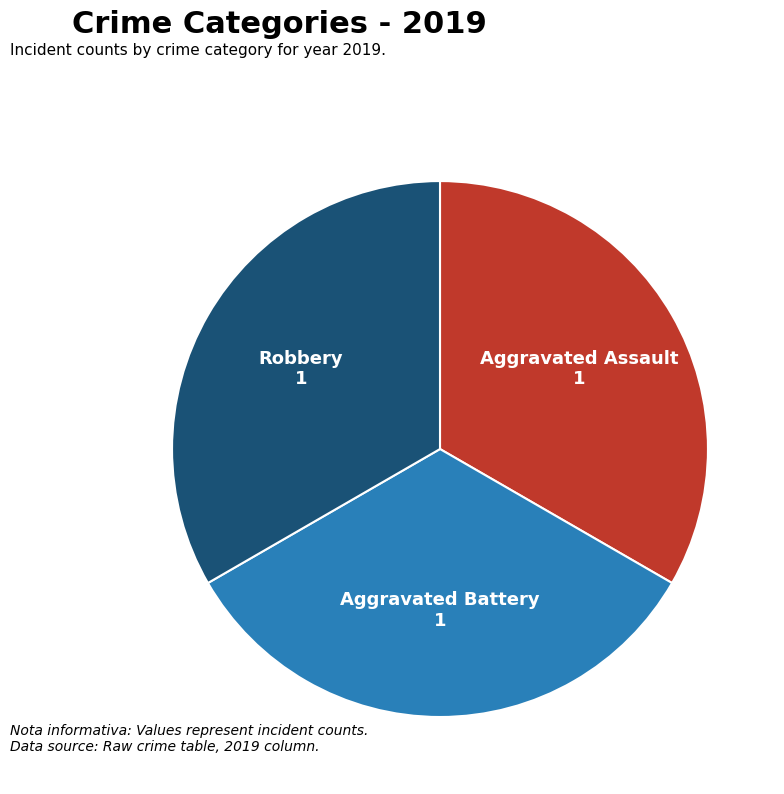

What is the ratio of the value at Aggravated Battery to the value at Aggravated Assault?

1.0